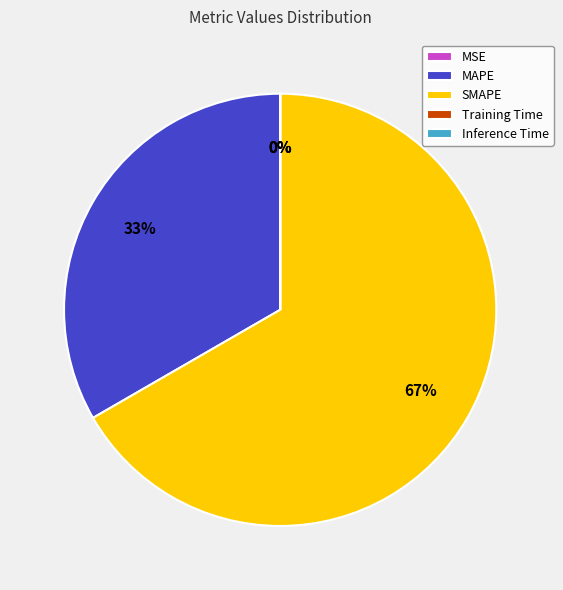

Which category accounts for the majority?

SMAPE